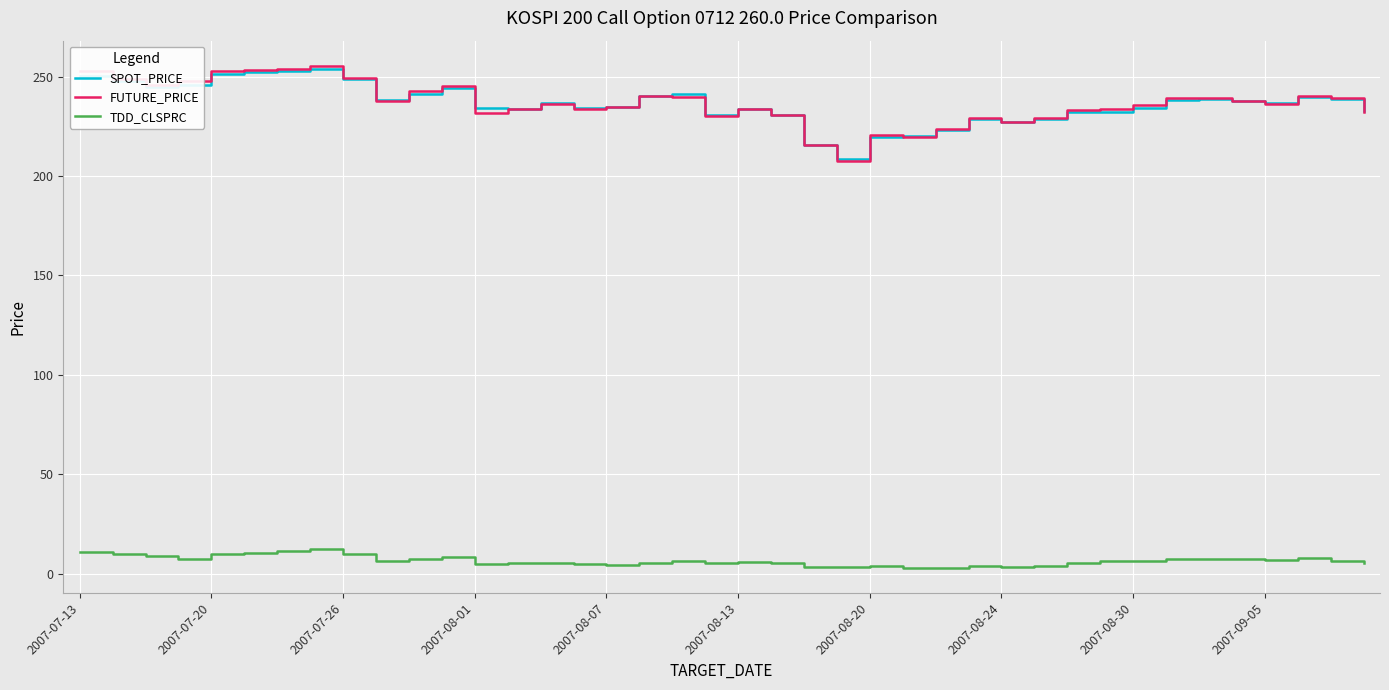

Which series has the largest range (max minus min)?

FUTURE_PRICE